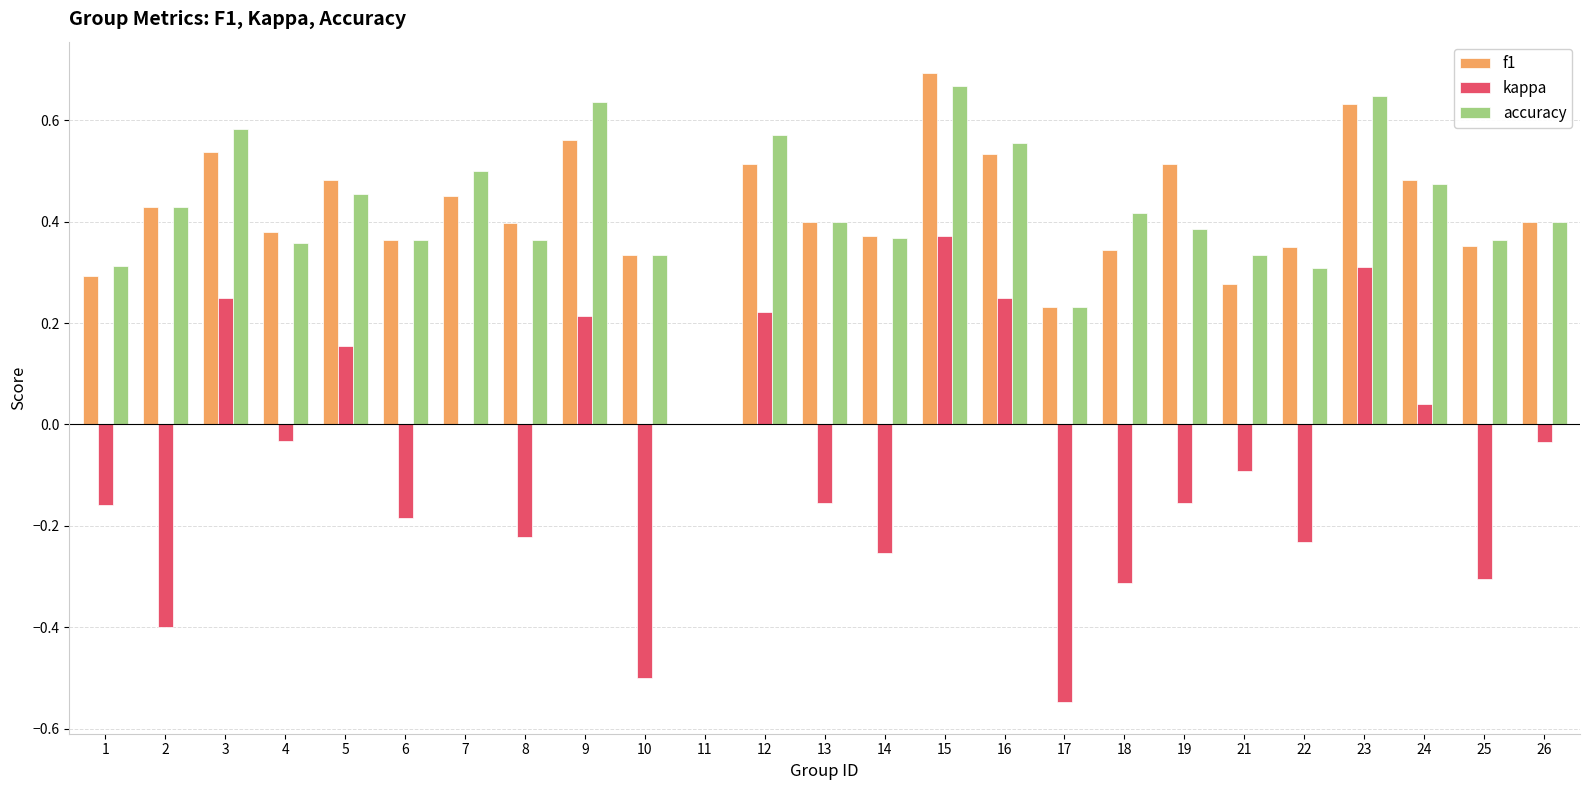

Which series changed the most between 19 and 24?

kappa